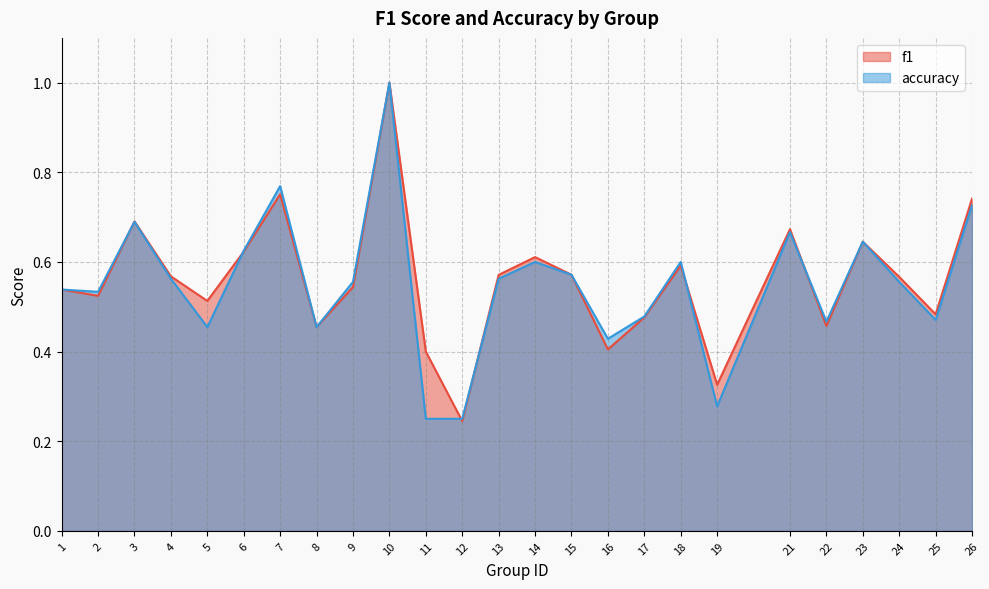

At which category is the sum across all series the highest?

10